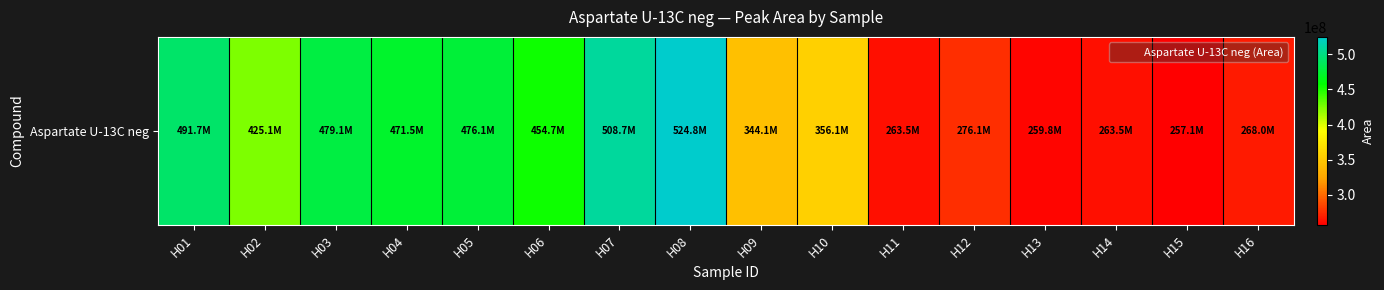

Reading right to left, extract all data points from this chart.

H16=268029225	H15=257079045	H14=263454599	H13=259808689	H12=276128161	H11=263490905	H10=356145123	H09=344088924	H08=524788464	H07=508728078	H06=454709903	H05=476050325	H04=471533596	H03=479106137	H02=425083008	H01=491676121